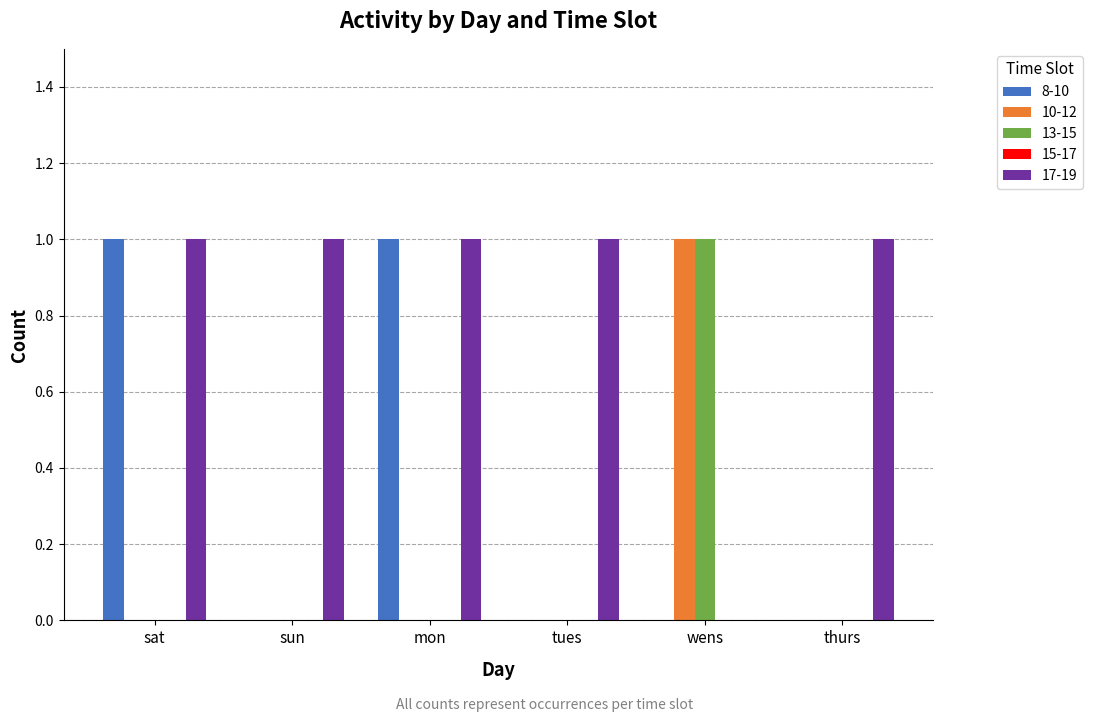

What is the highest value of the 13-15 series?

1